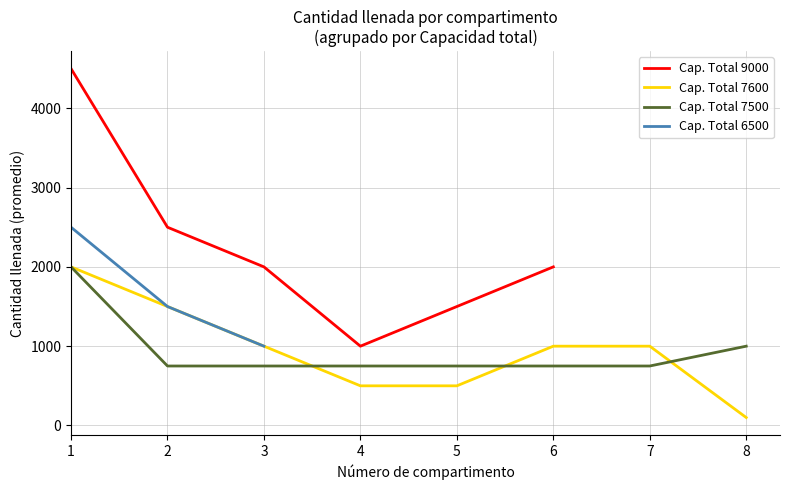

What is the minimum value for Cap. Total 7500?

750